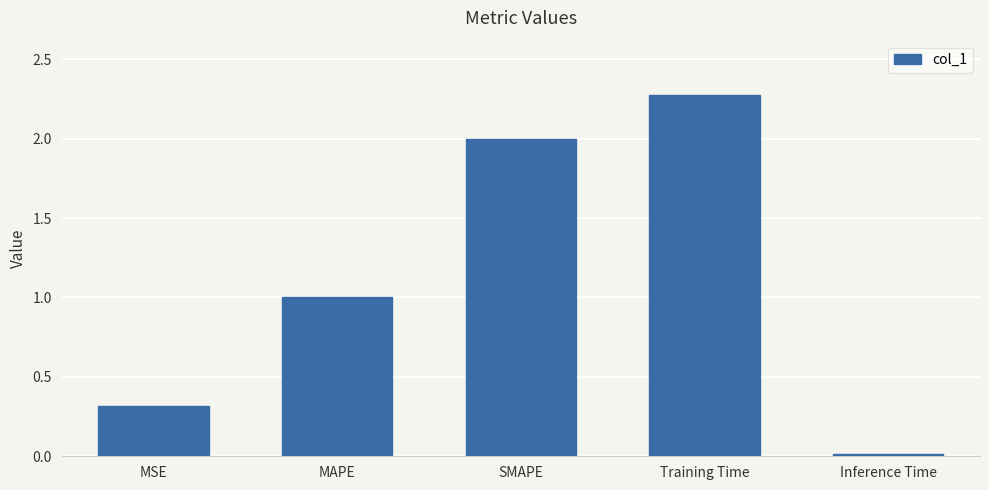

Rank the categories by value from lowest to highest.

Inference Time, MSE, MAPE, SMAPE, Training Time